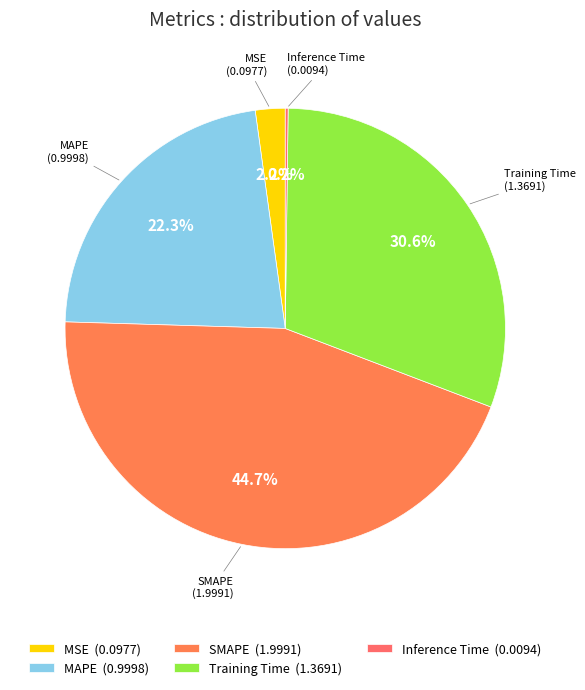

Which has a higher value, SMAPE (1.9991) or MAPE (0.9998)?

SMAPE (1.9991)